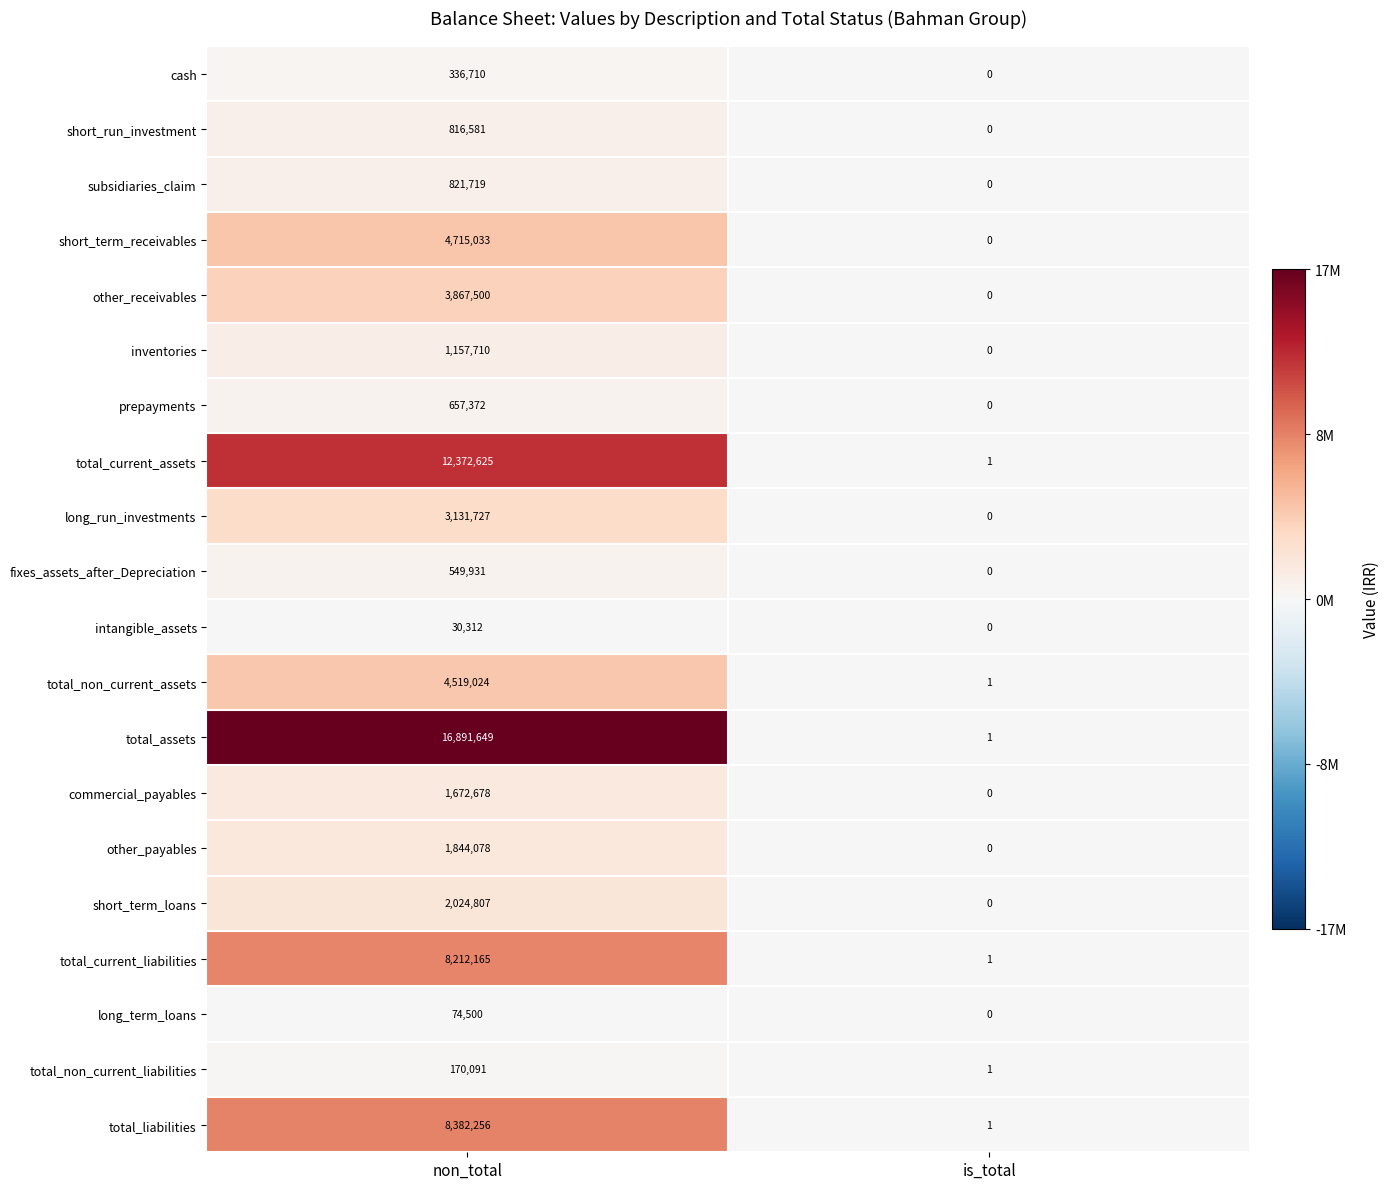

The value of prepayments at is_total is -408558. True or false?

False